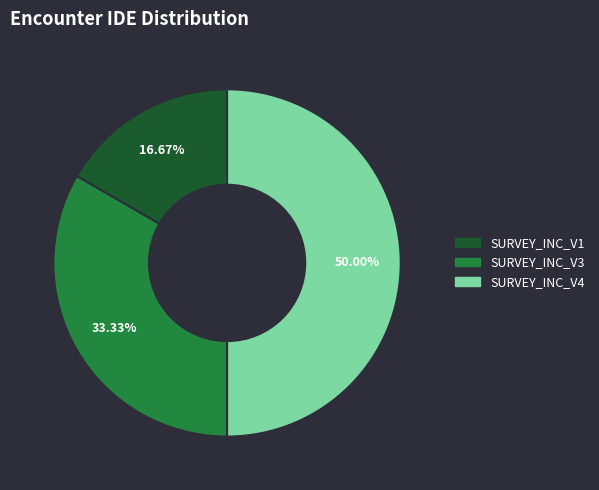

To the nearest percent, what is the difference between the SURVEY_INC_V4 and SURVEY_INC_V3 slice percentages?

17%